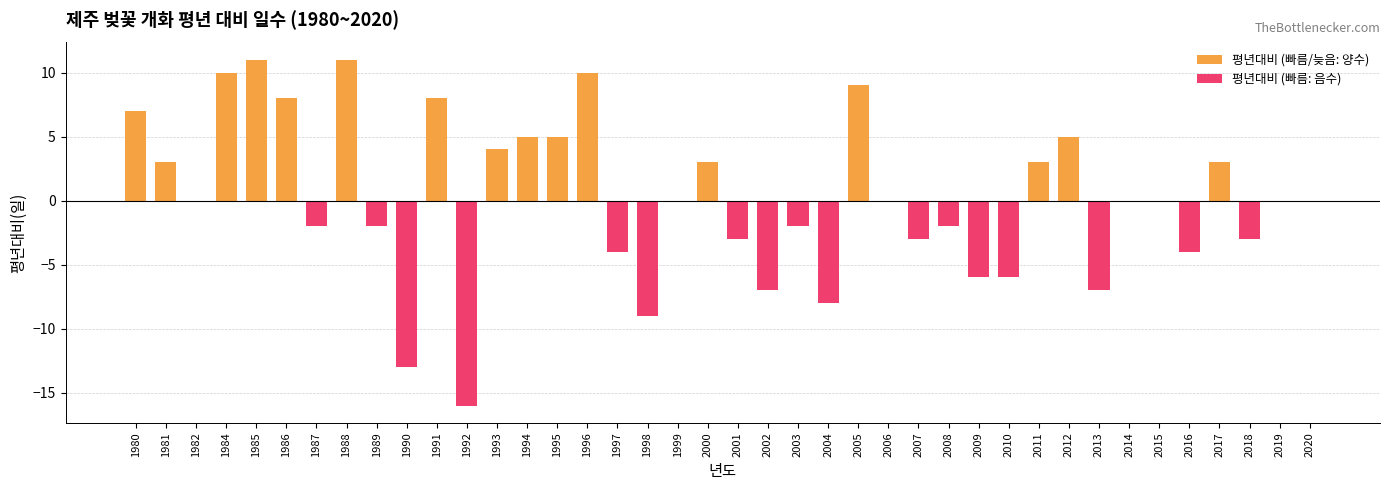

List the labels in order of value, smallest first.

1992, 1990, 1998, 2004, 2002, 2013, 2009, 2010, 1997, 2016, 2001, 2007, 2018, 1987, 1989, 2003, 2008, 1982, 1999, 2006, 2014, 2015, 2019, 2020, 1981, 2000, 2011, 2017, 1993, 1994, 1995, 2012, 1980, 1986, 1991, 2005, 1984, 1996, 1985, 1988